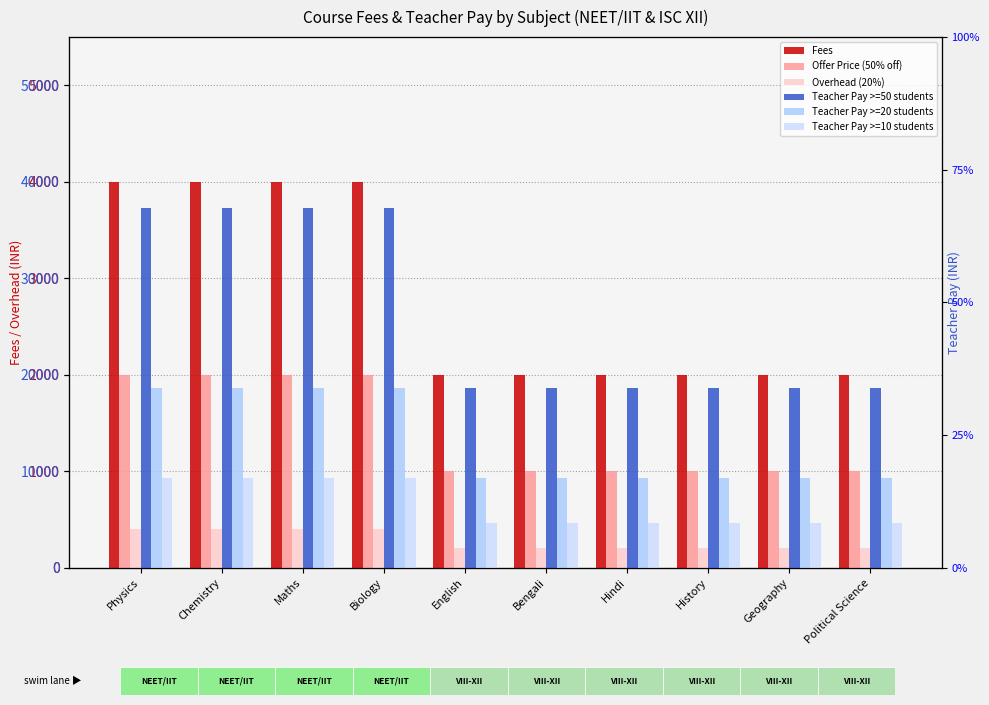

At which category is the sum across all series the highest?

Physics